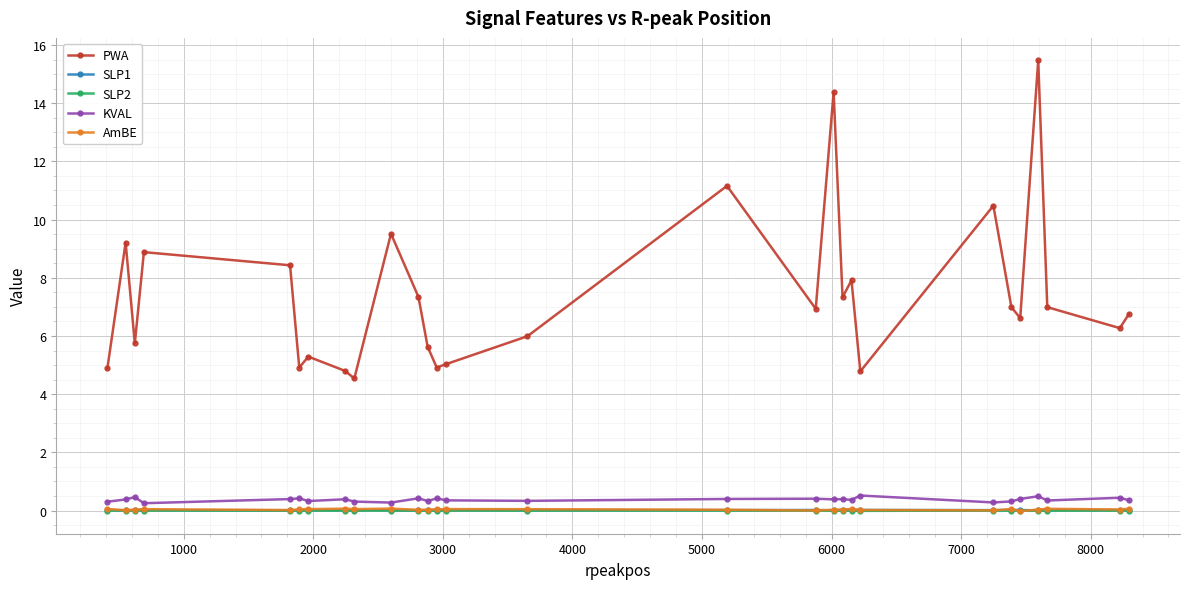

Which series has the largest range (max minus min)?

PWA